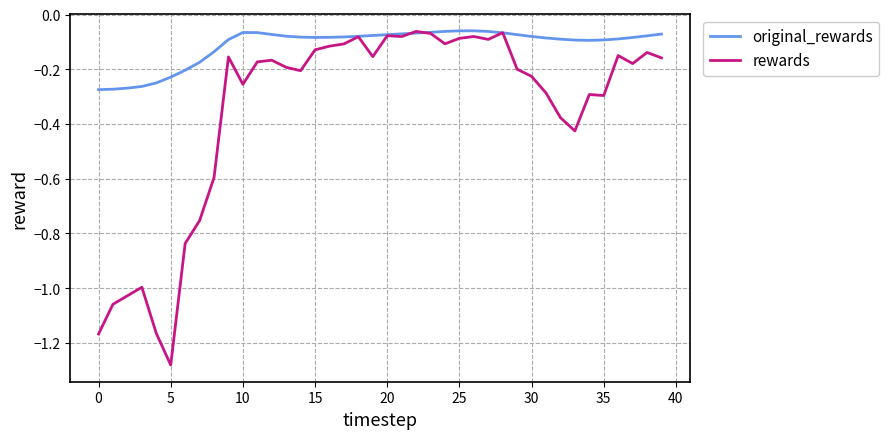

Does the chart display data point markers on the line(s)?

No